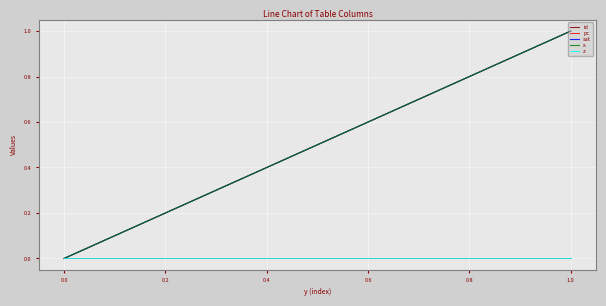

Does the chart have visible grid lines?

Yes